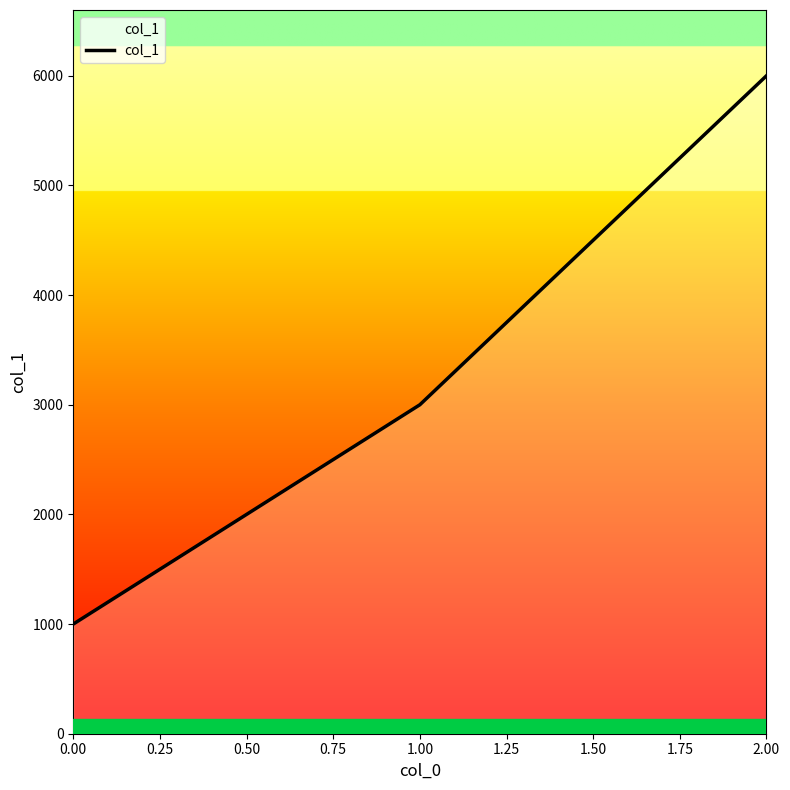

The chart shows a value of 536 at 0.00. True or false?

False